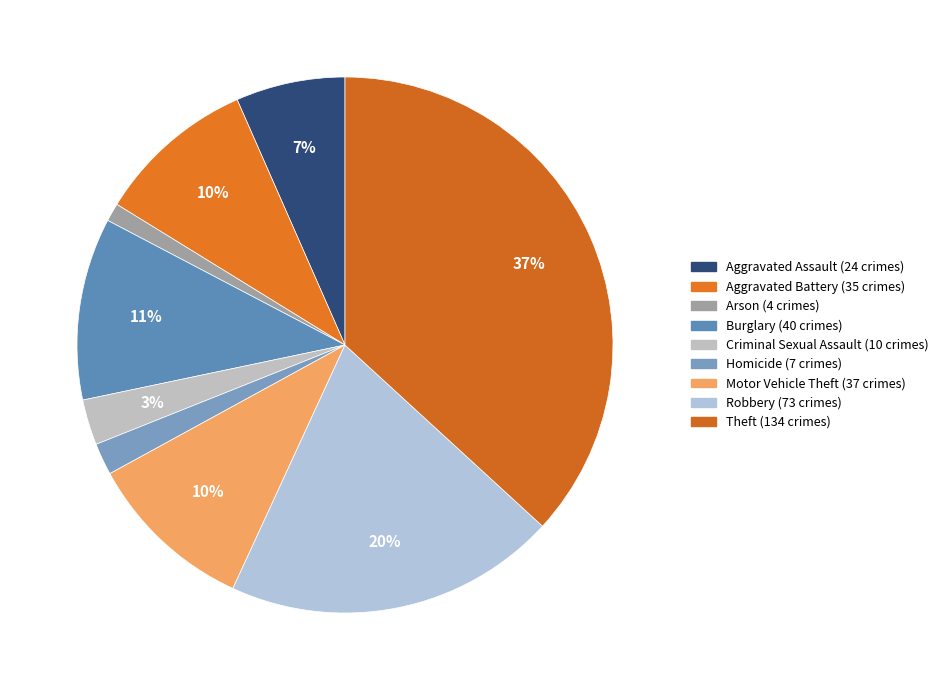

To the nearest percent, what is the combined percentage of Criminal Sexual Assault and Robbery?

23%